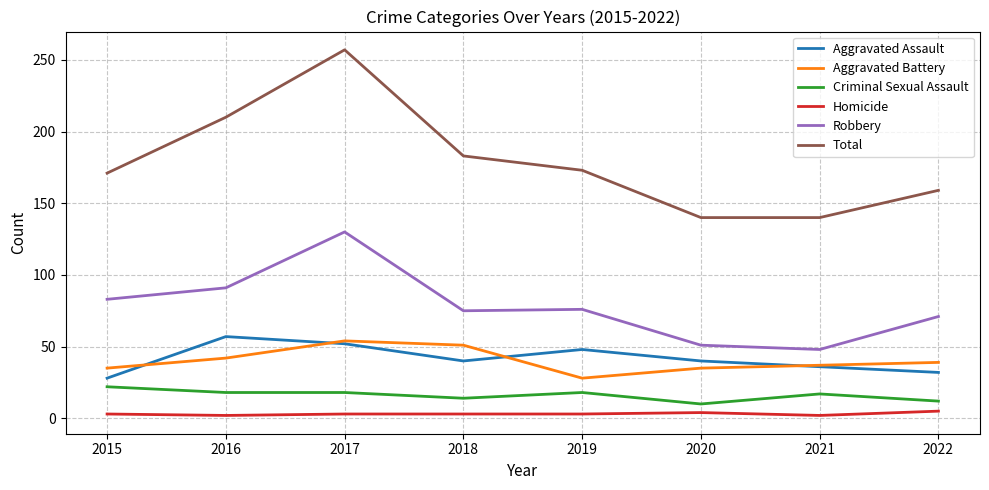

True or false: Total and Criminal Sexual Assault cross at least once.

False